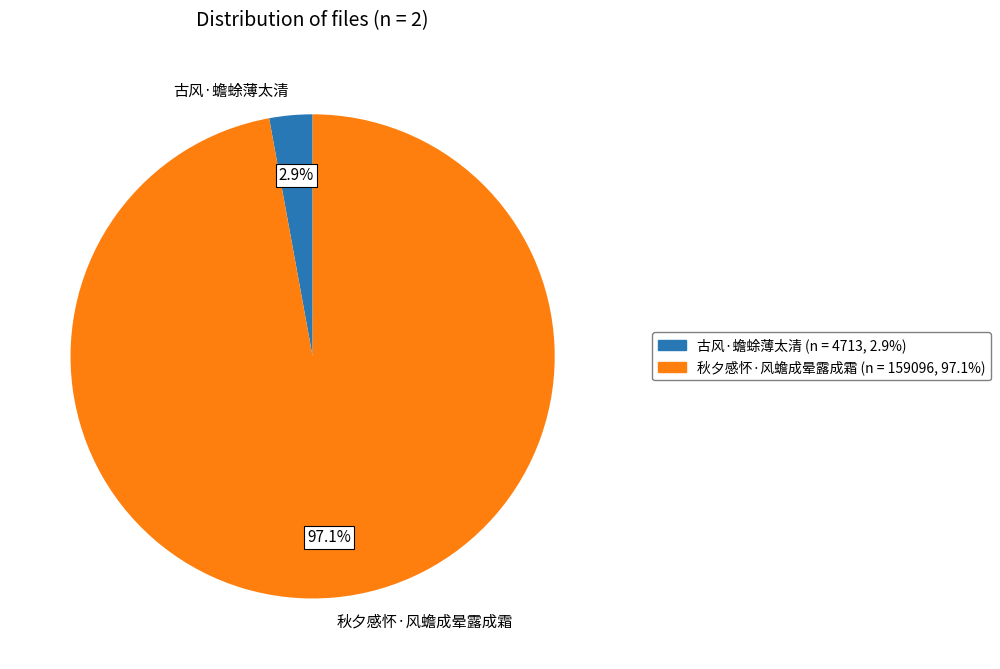

To the nearest percent, what is the difference between the largest and smallest slice percentages?

94%